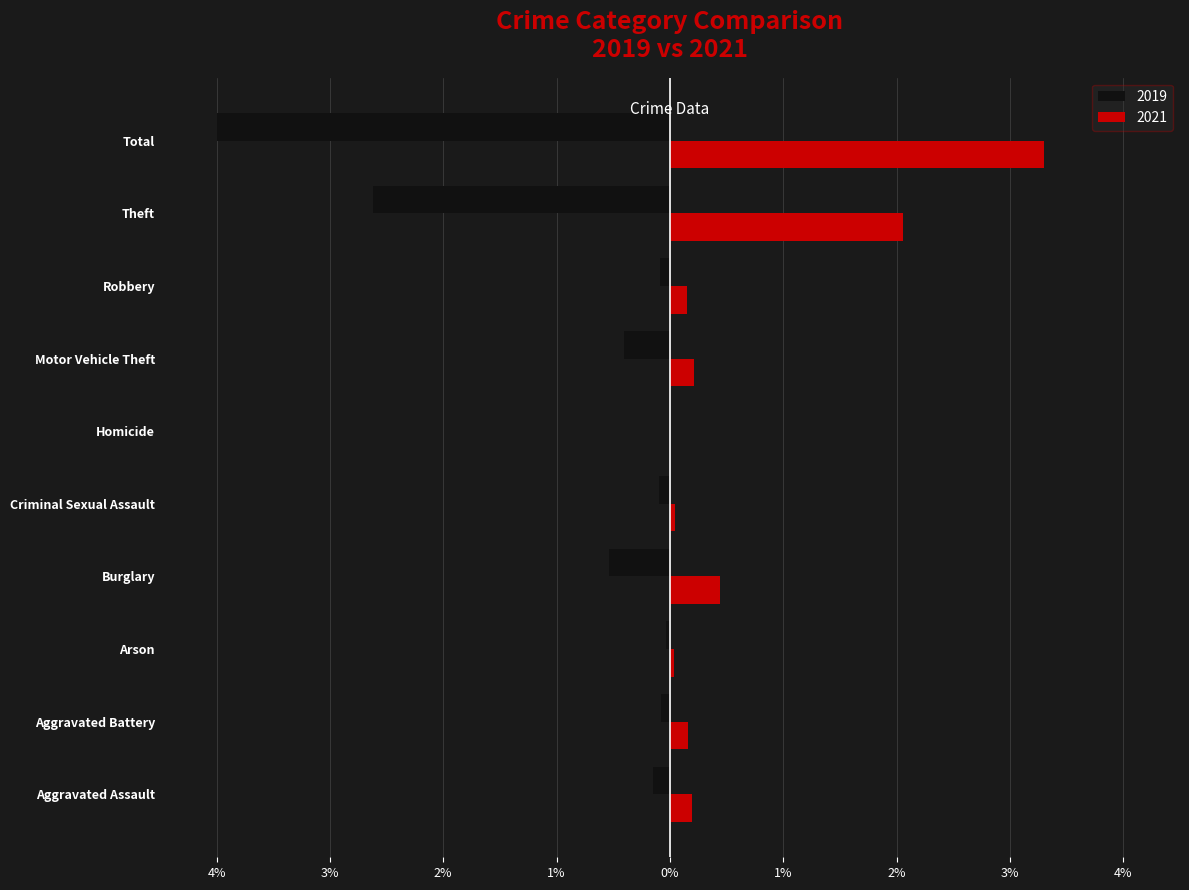

What is the value of the 2019 bar at the 8th from the left?

-0.1